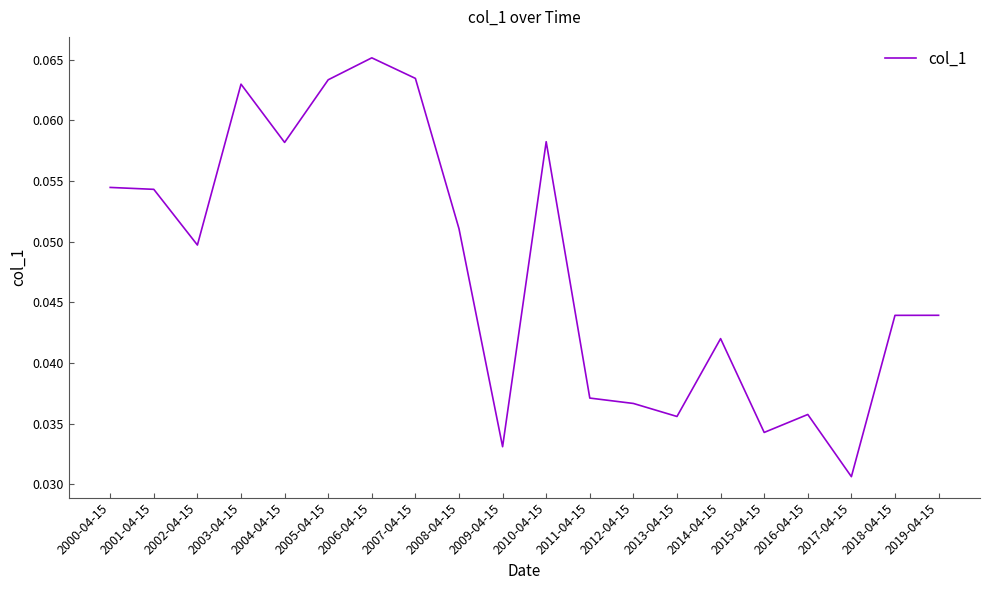

What position from the left is 2011-04-15?

12